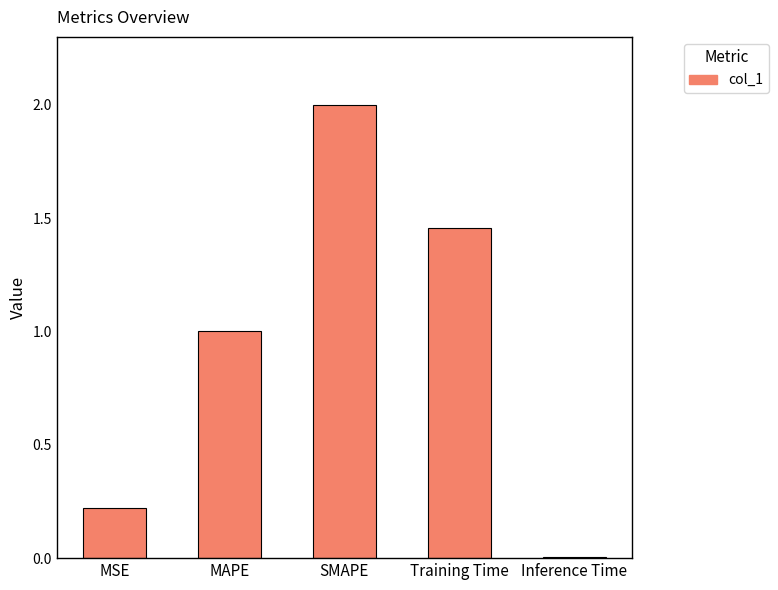

What is the greatest value displayed?

2.0